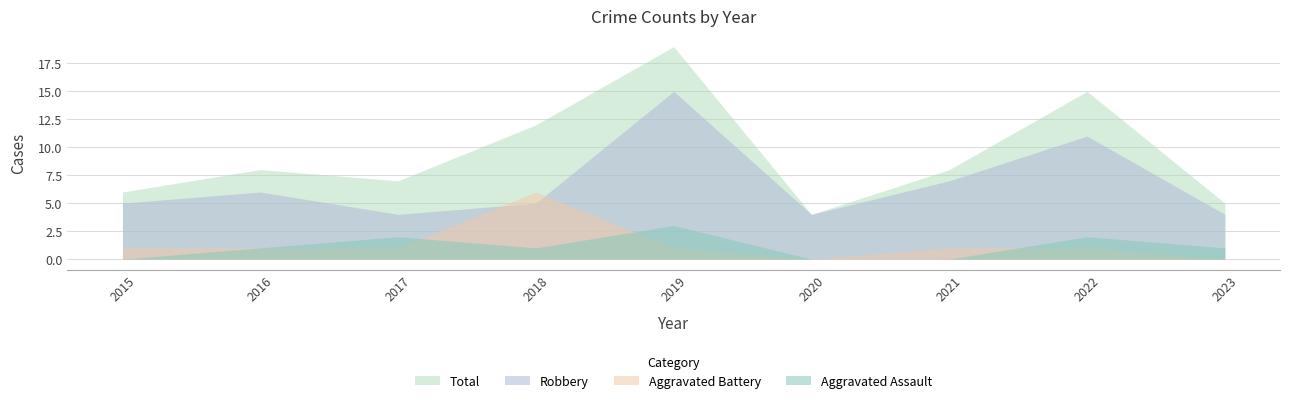

What is the difference between the maximum and second lowest values in the Robbery series?

11